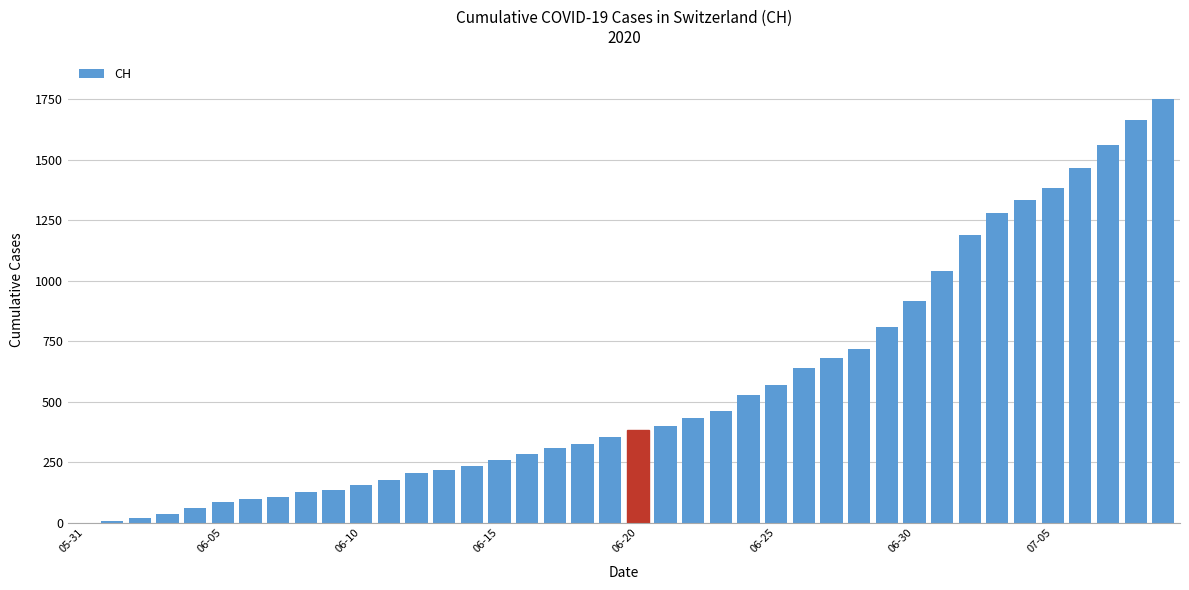

Count the number of data series in this chart.

1